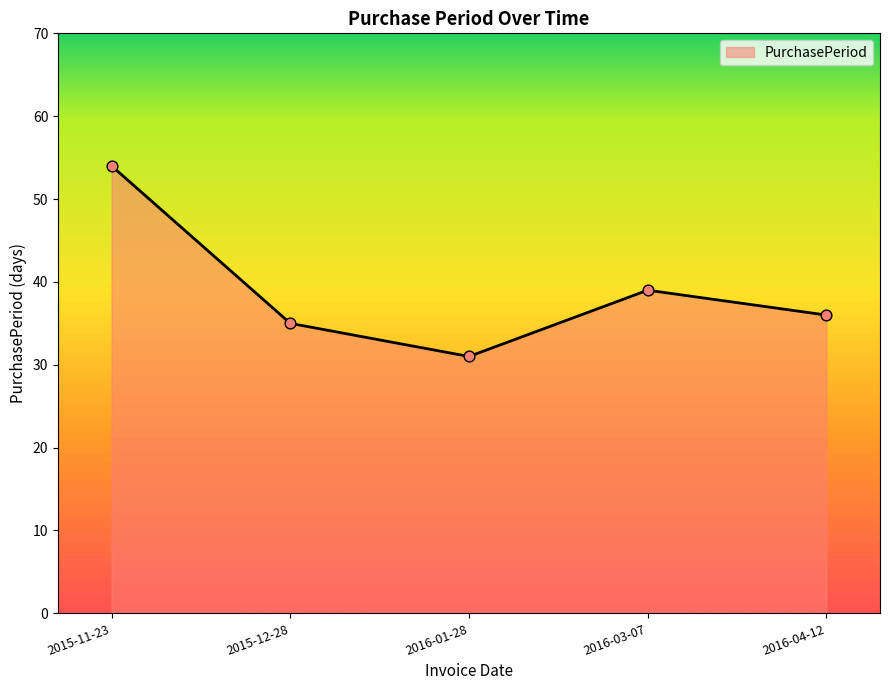

Approximately how many times larger is the value at 2015-12-28 compared to 2016-01-28?

1.1